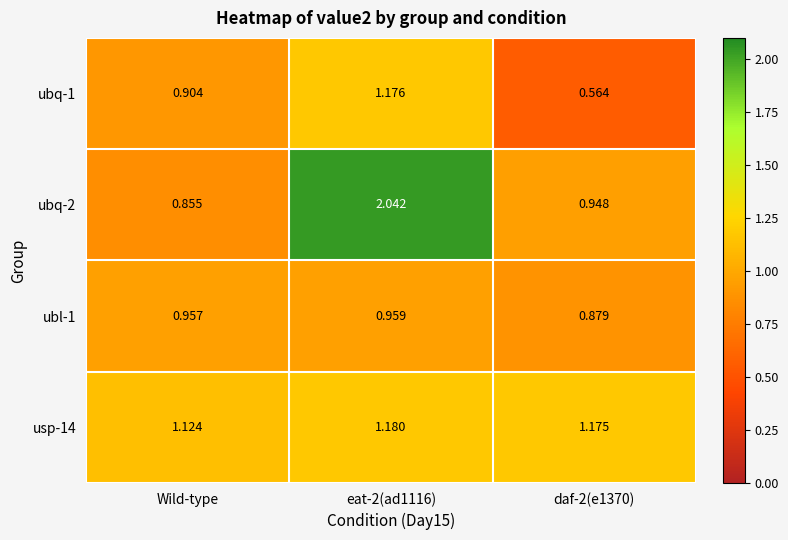

At how many categories does at least one series exceed 1?

3